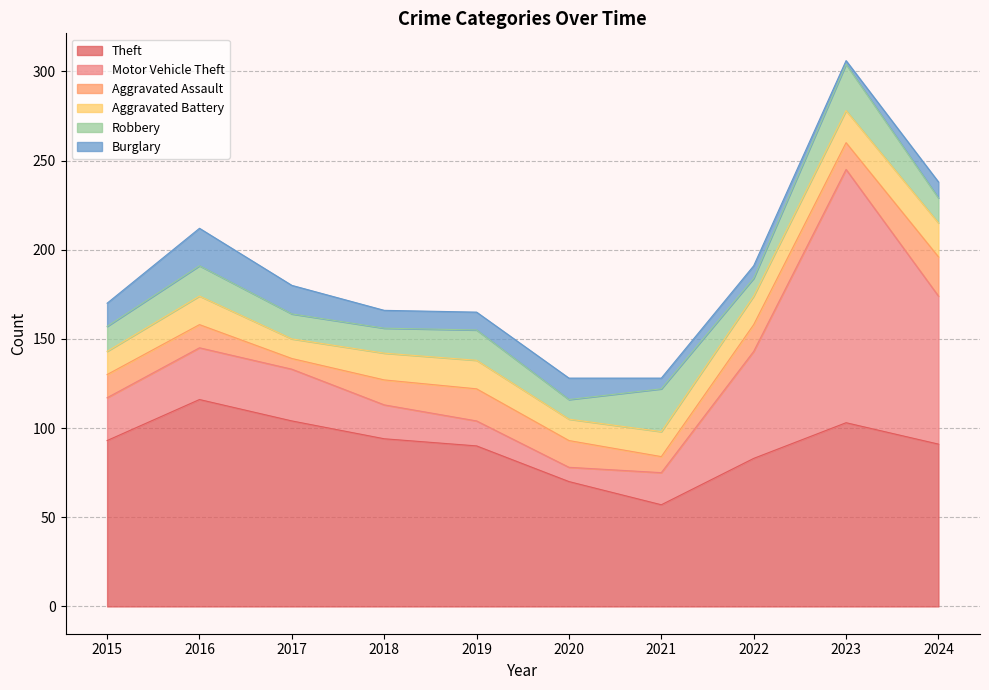

True or false: Theft has more than 1 points higher than both neighbors.

True